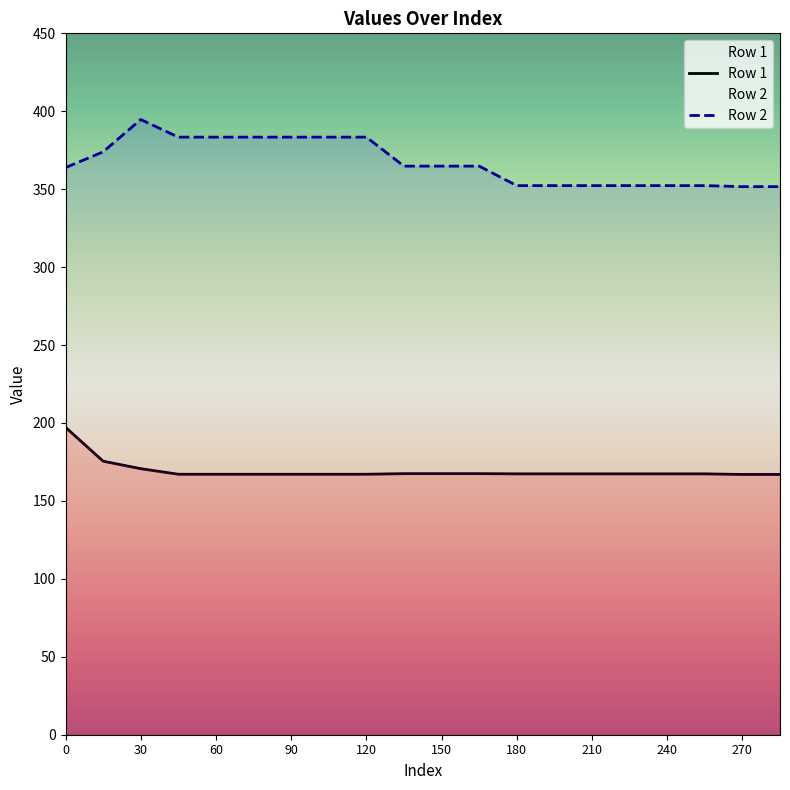

What is the maximum value for Row 2?

394.7